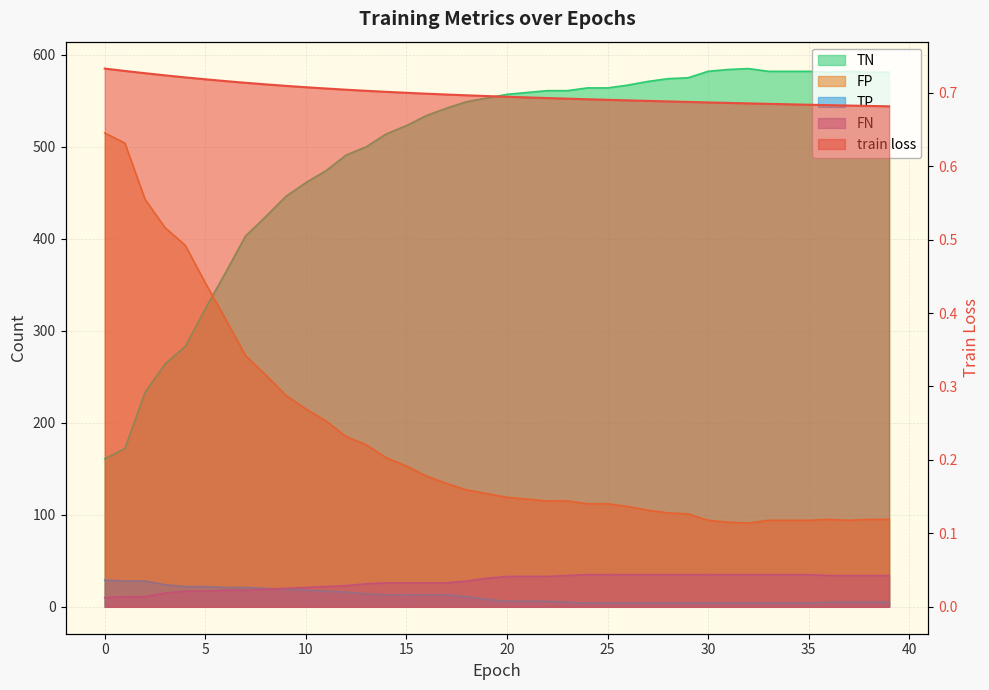

How many categories are shown in the chart?

40